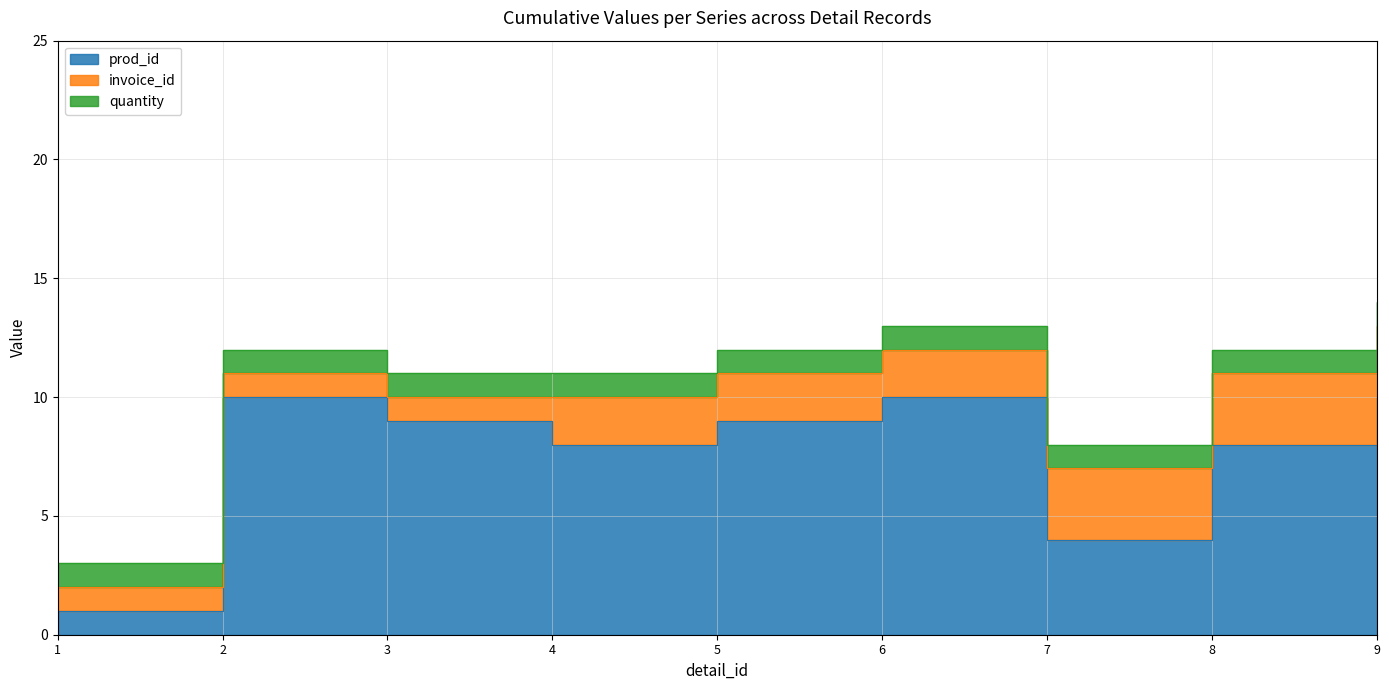

Between 9 and 1, which is larger?

9